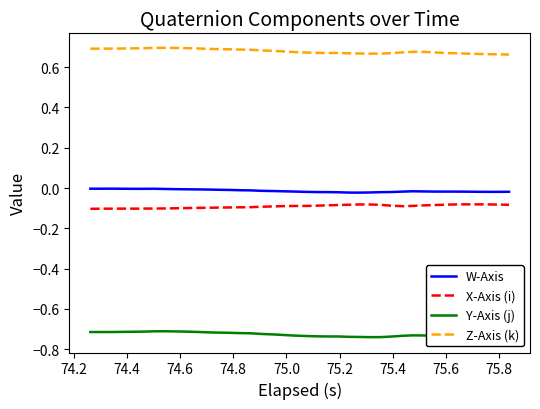

True or false: X-Axis (i) and Z-Axis (k) intersect in this chart.

False